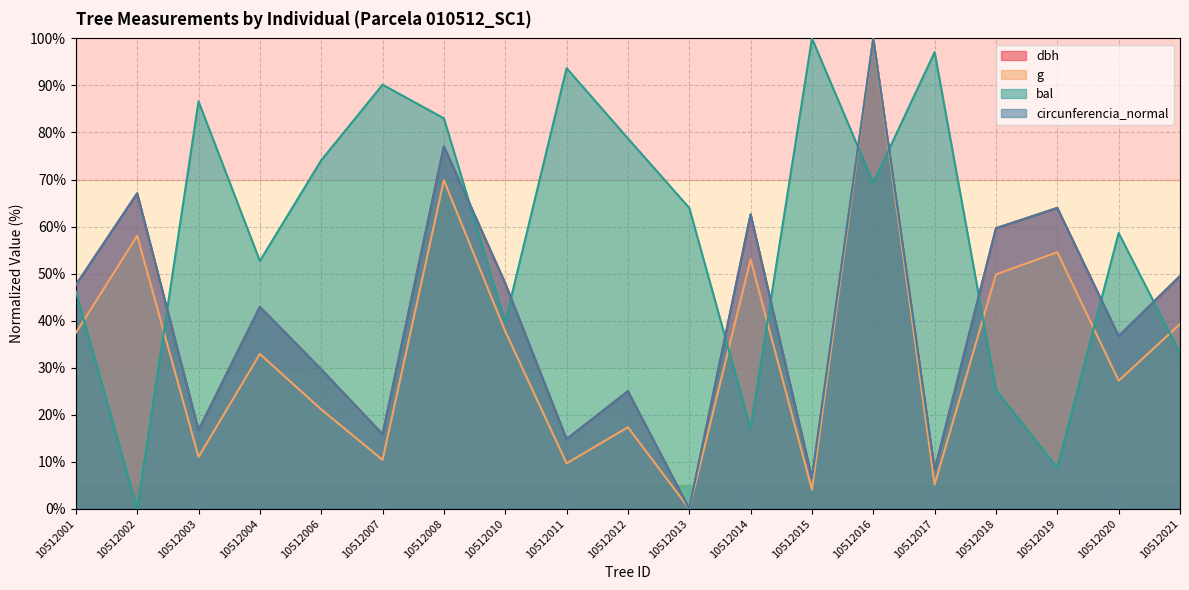

The value of bal at 10512021 is 59.0. True or false?

False